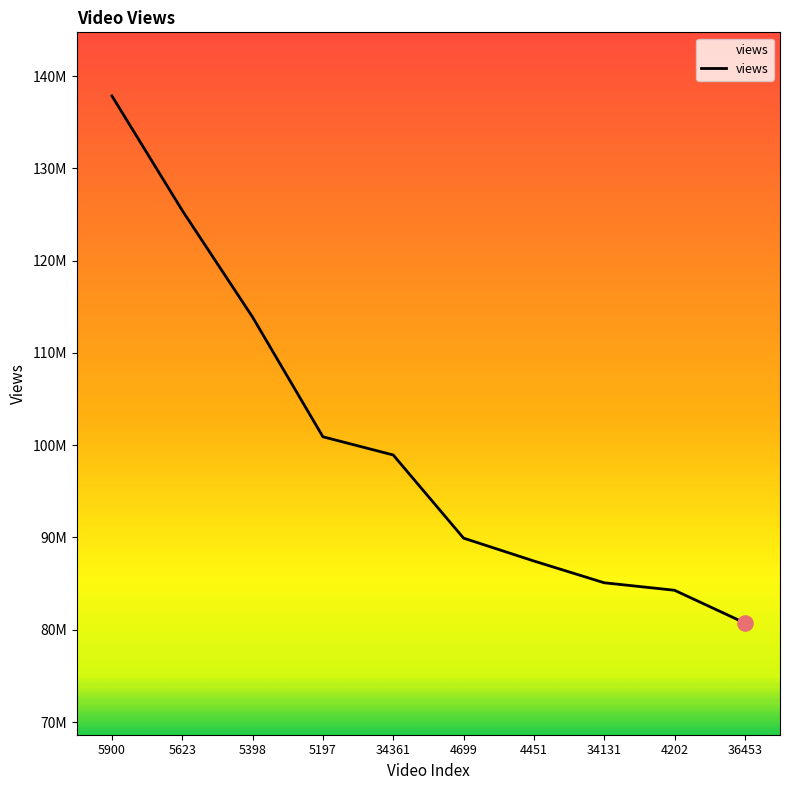

What is the change in value from 4451 to 34131?

-2358178